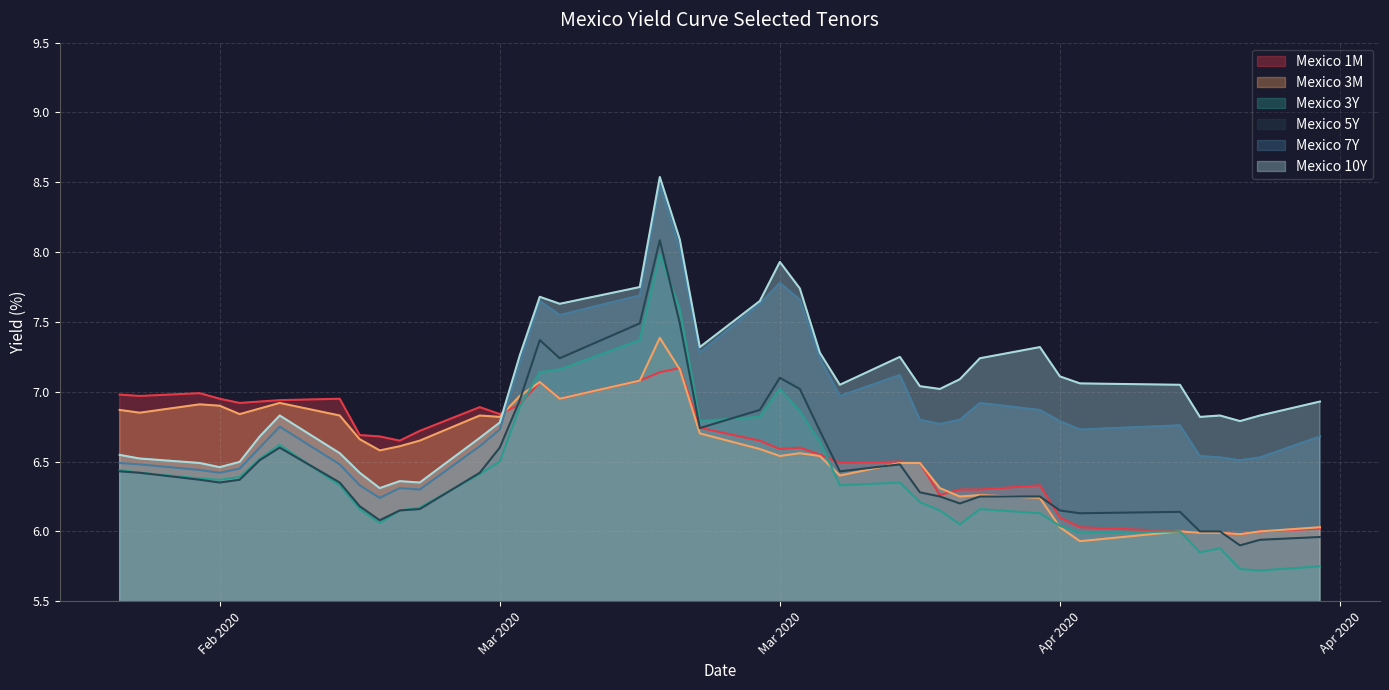

True or false: Mexico 3M and Mexico 3Y intersect in this chart.

True